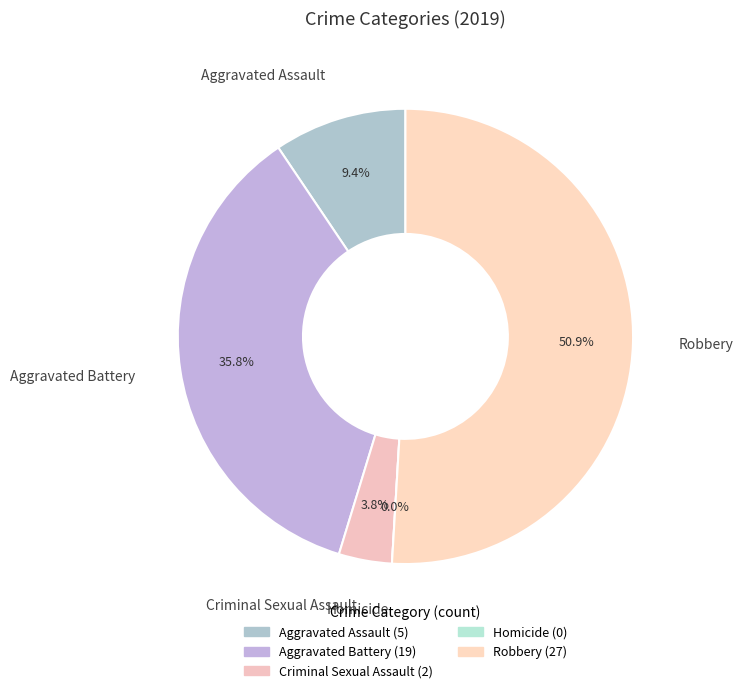

How many segments does this pie chart have?

5